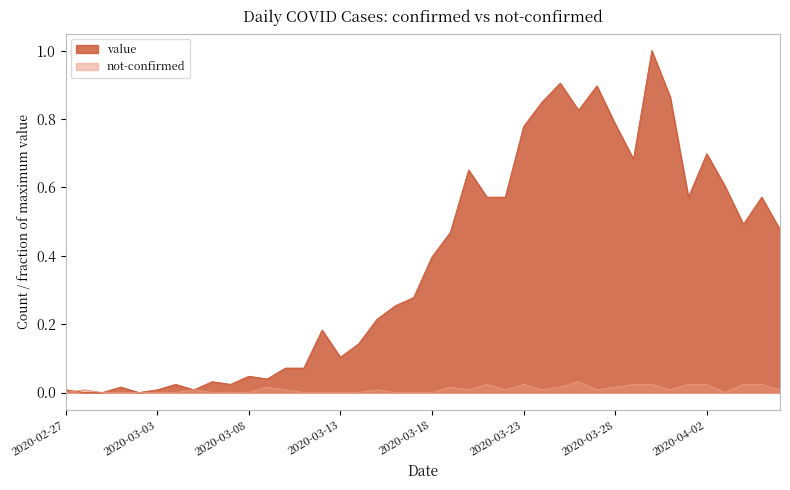

How many values in the not-confirmed series exceed 0?

23